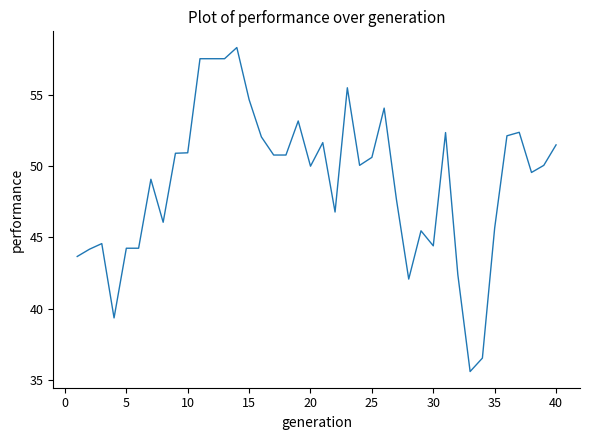

What is the smallest value displayed?

35.6